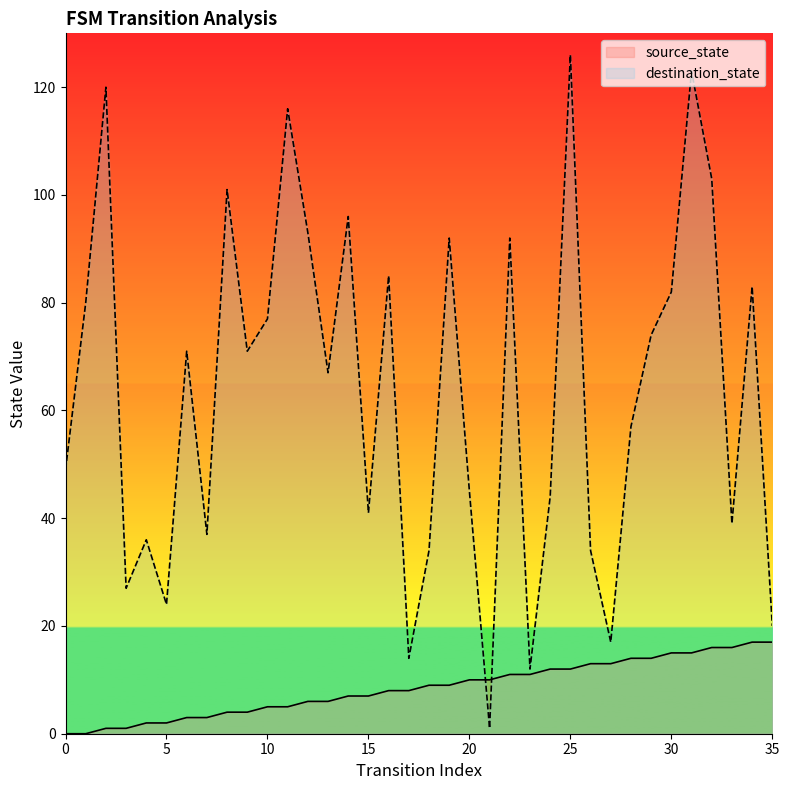

Reading left to right, extract all data points from this chart.

source_state: 0	0	1	1	2	2	3	3	4	4	5	5	6	6	7	7	8	8	9	9	10	10	11	11	12	12	13	13	14	14	15	15	16	16	17	17
destination_state: 49	80	120	27	36	24	71	37	101	71	77	116	93	67	96	41	85	14	34	92	45	1	92	12	44	126	34	17	57	74	82	123	103	39	83	20